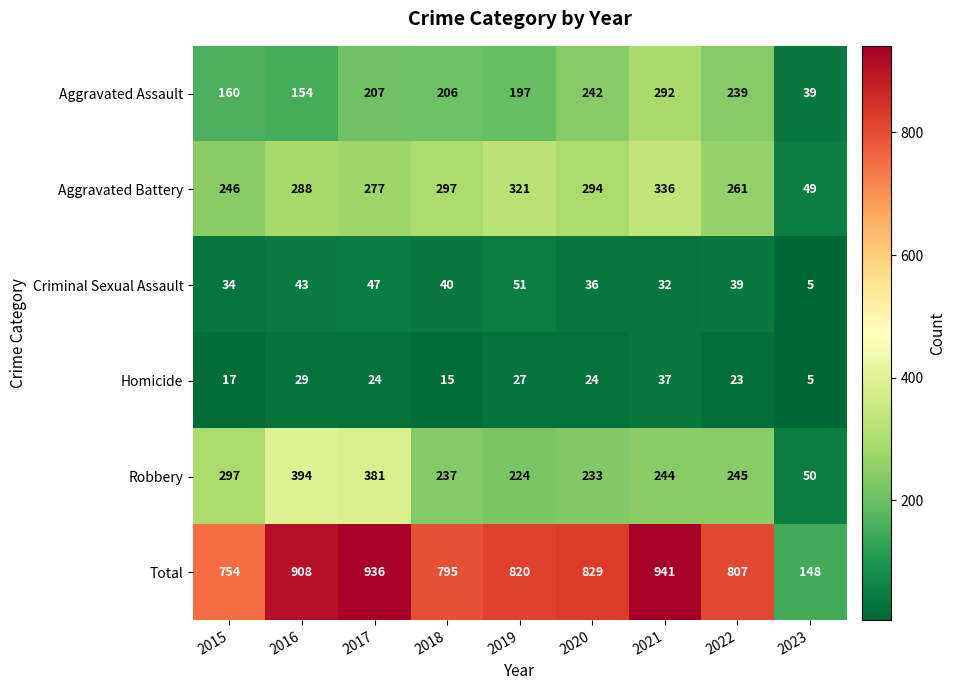

What is the difference between the highest and lowest values at 2018?

780